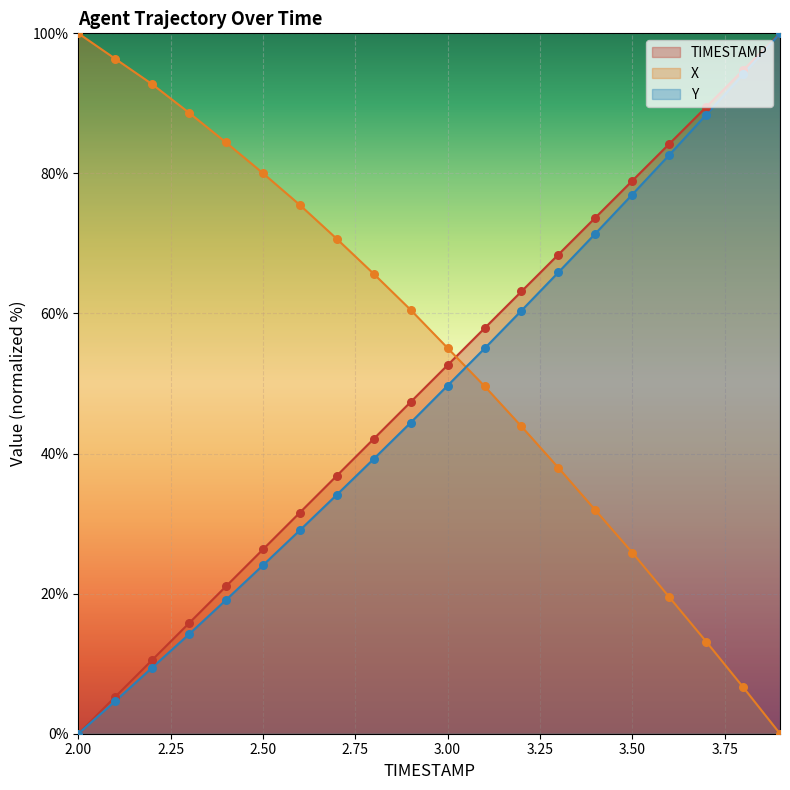

At how many categories does at least one series exceed 86?

7